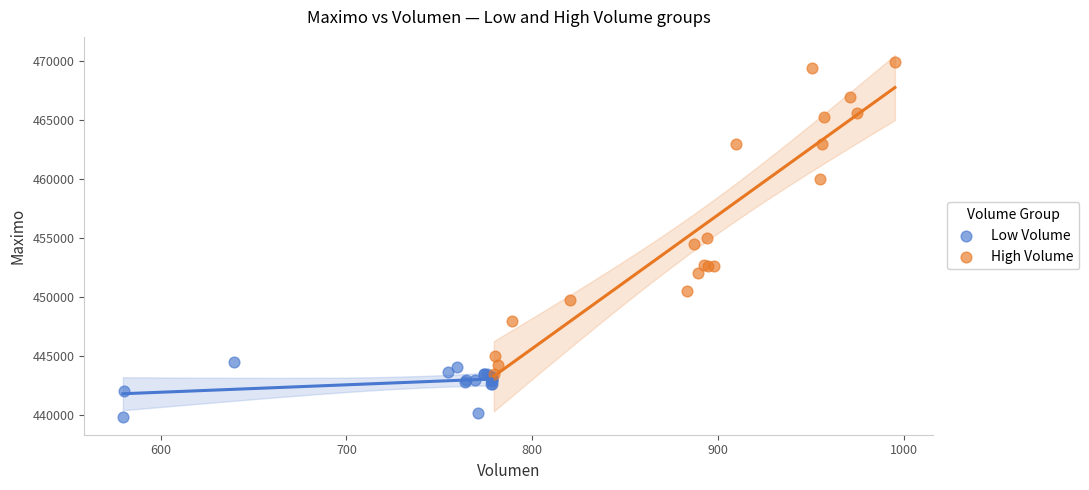

What are all the series names shown in the legend?

Low Volume, High Volume